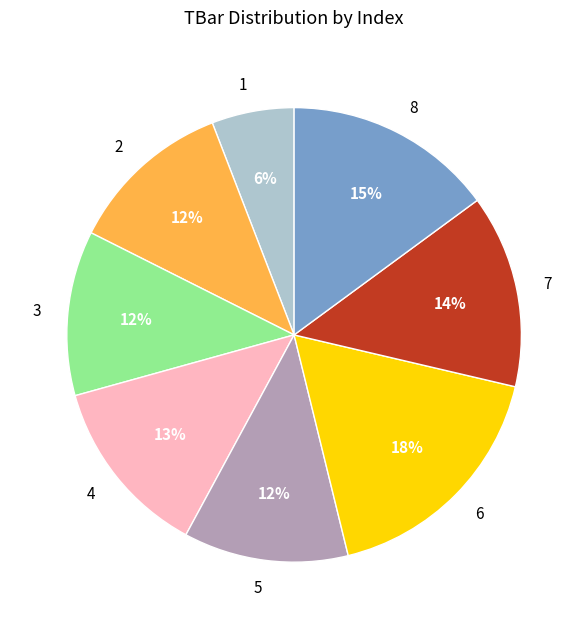

How many segments does this pie chart have?

8